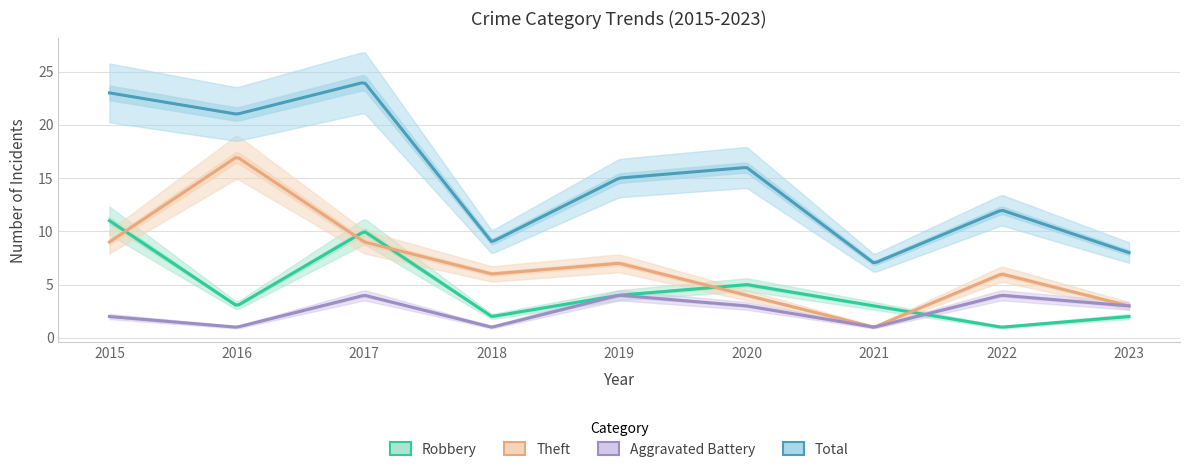

What is the value of the Theft point at the 2nd from the left?

17